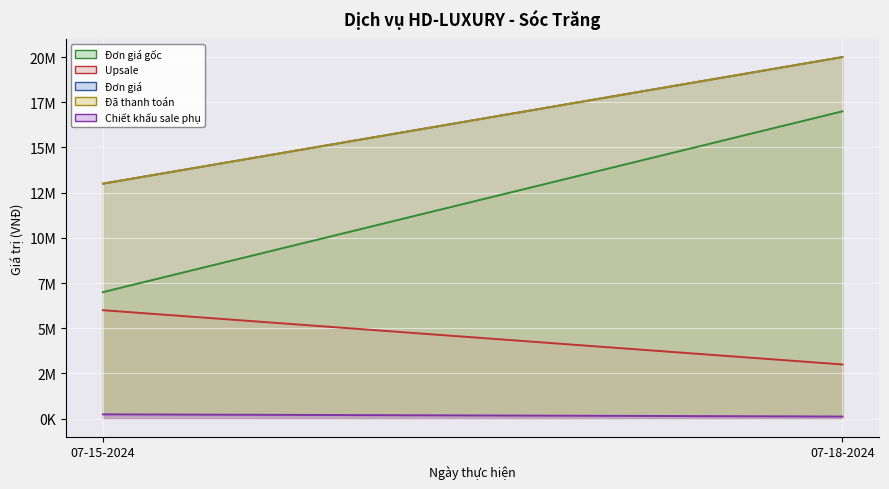

What is the spread (max minus min) of values at 07-15-2024?

12760000